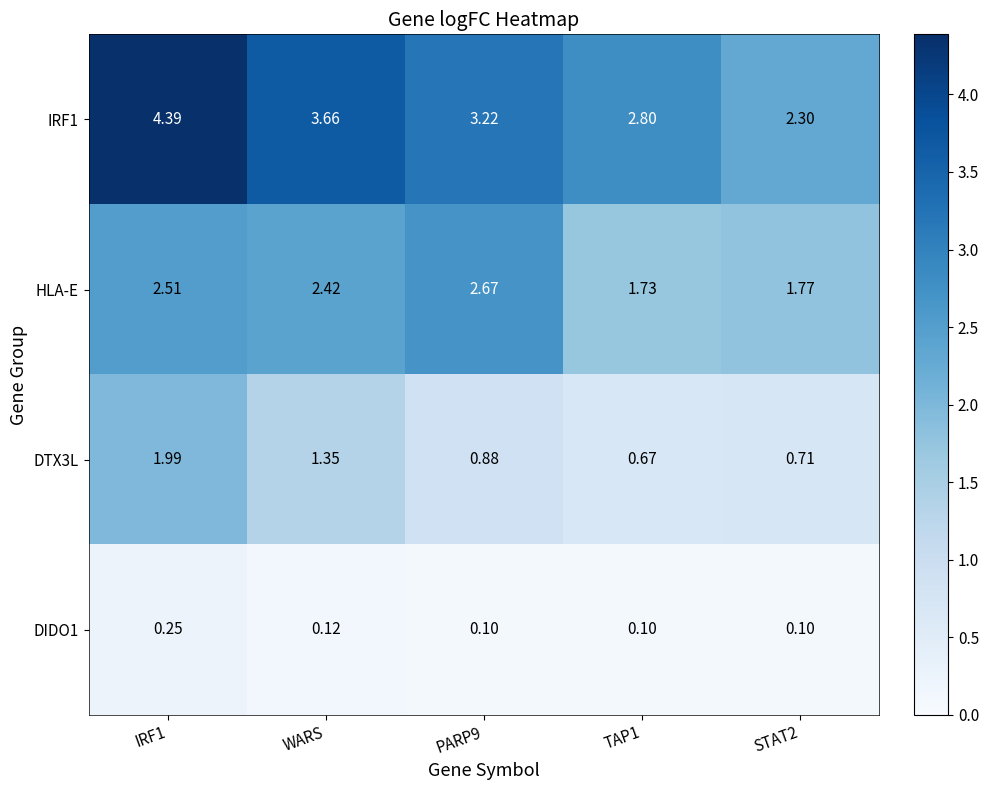

List the series in order of their peak value, highest first.

IRF1, HLA-E, DTX3L, DIDO1